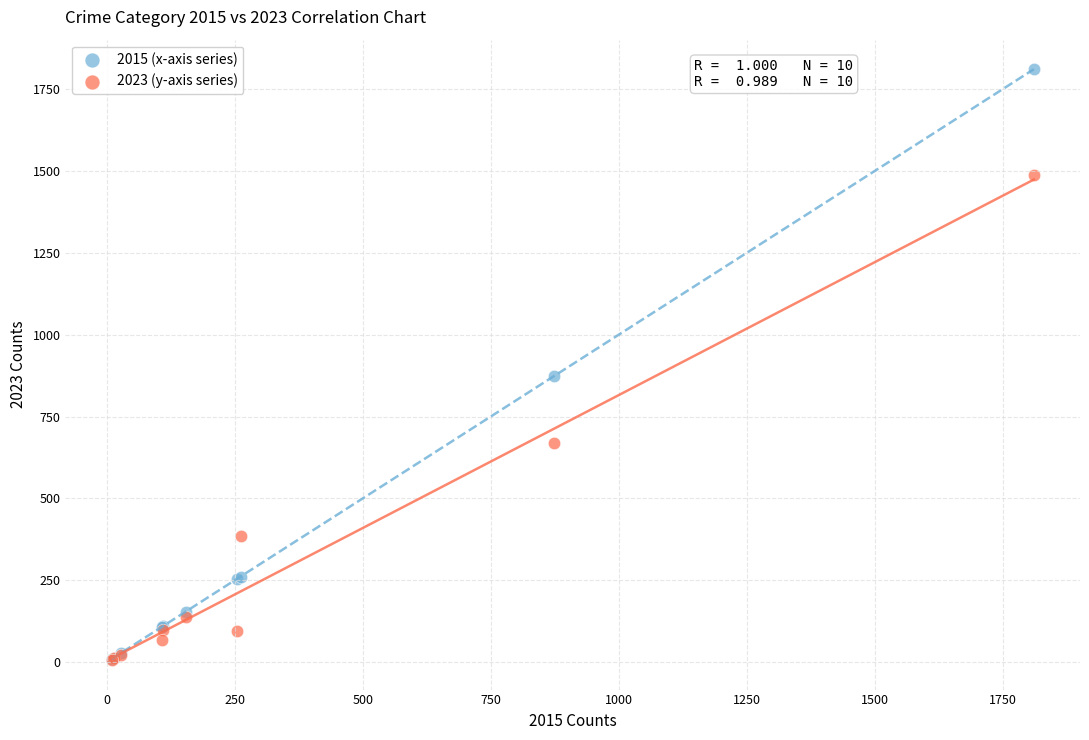

Across all series, what Y value is closest to 908?

874